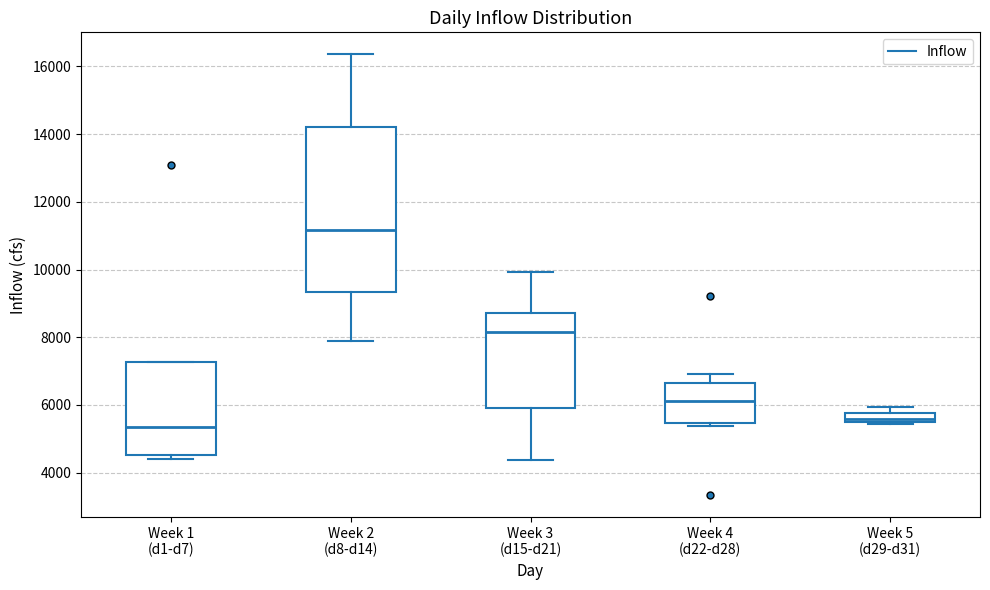

Which box has the highest median line?

Week 2 (d8-d14)